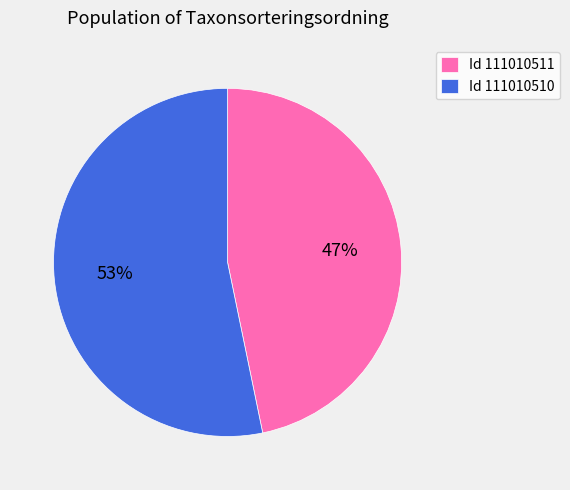

Rank the categories by value from highest to lowest.

Id 111010510, Id 111010511